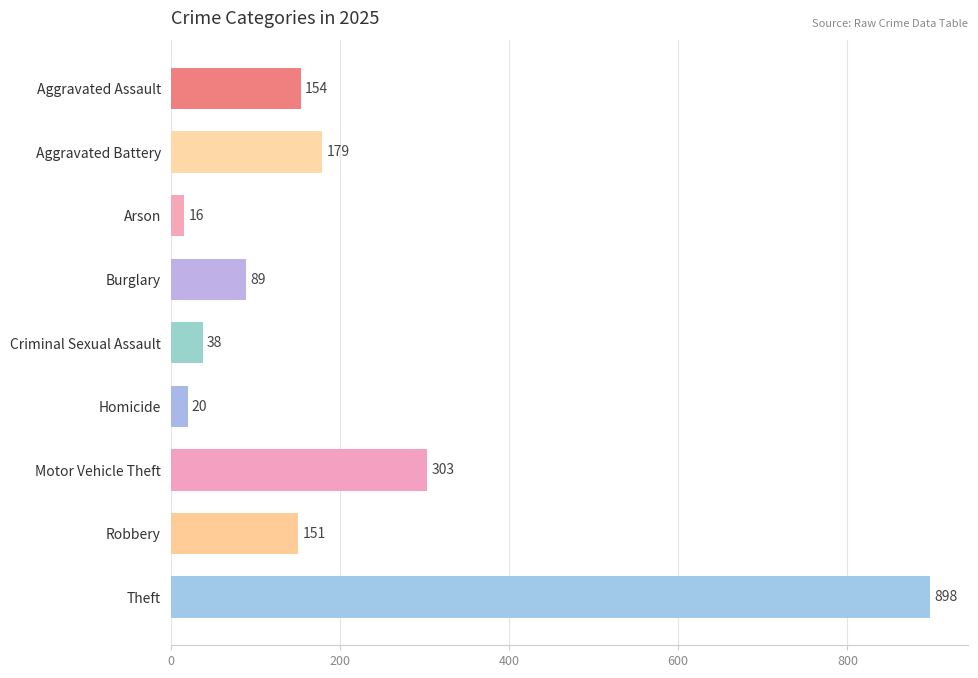

What position from the bottom is Arson?

7